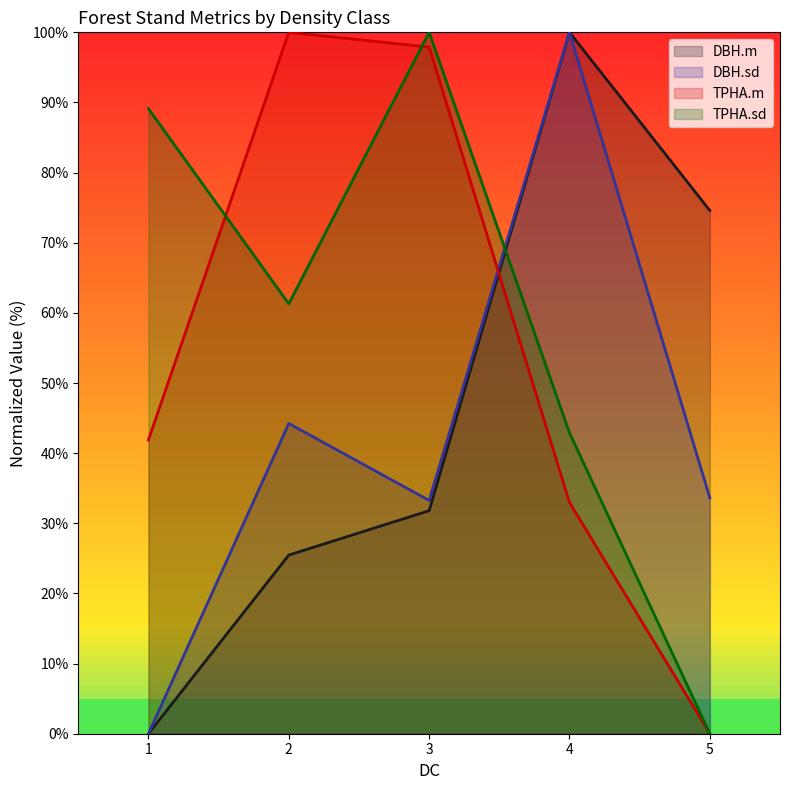

True or false: DBH.sd has a value of 12.9 at 3.

False